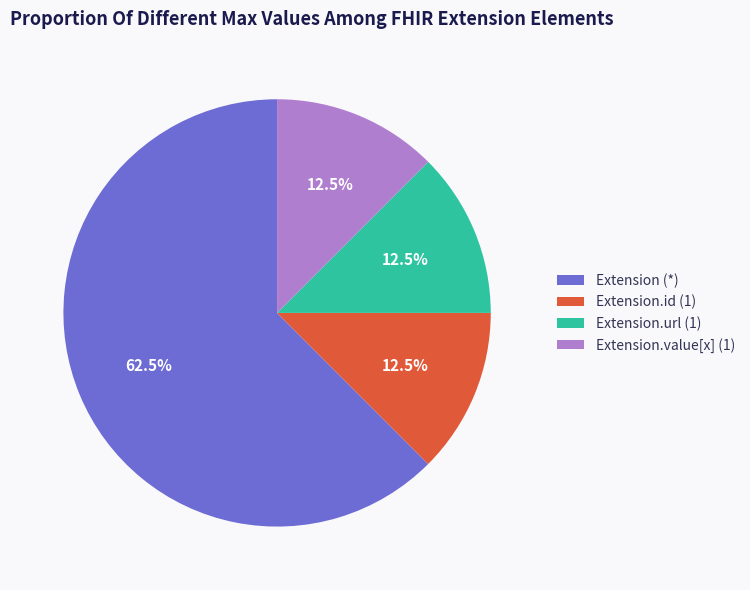

What portion of the pie excludes Extension.url (1)?

87.5%